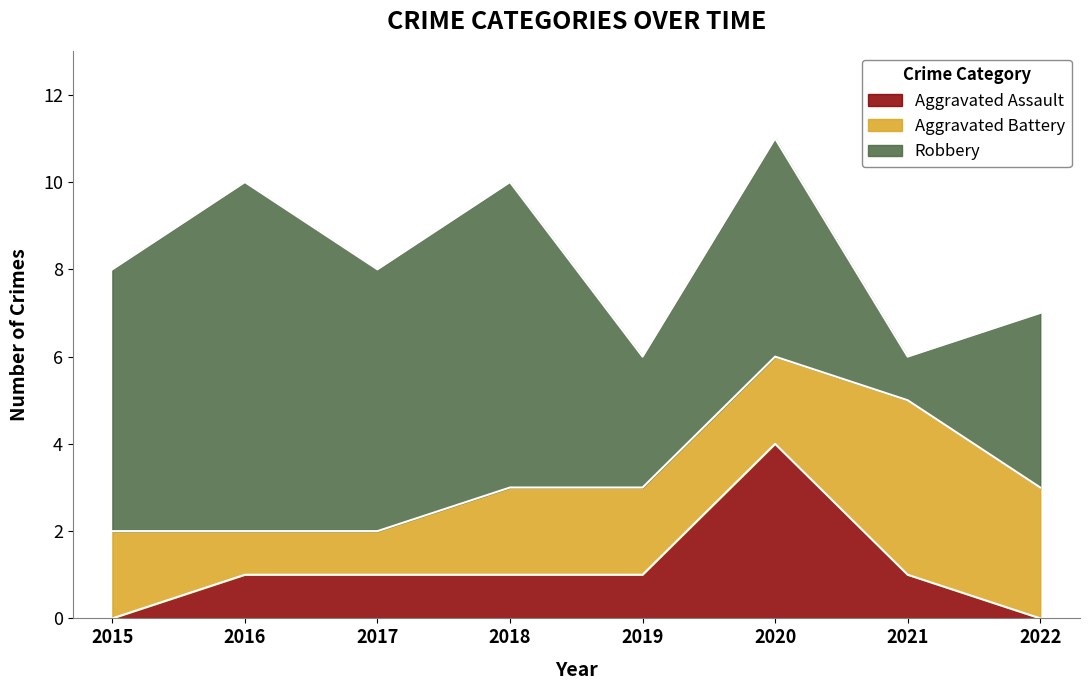

Is the value of Aggravated Assault at 2021 greater than the value of Aggravated Battery at 2017?

No